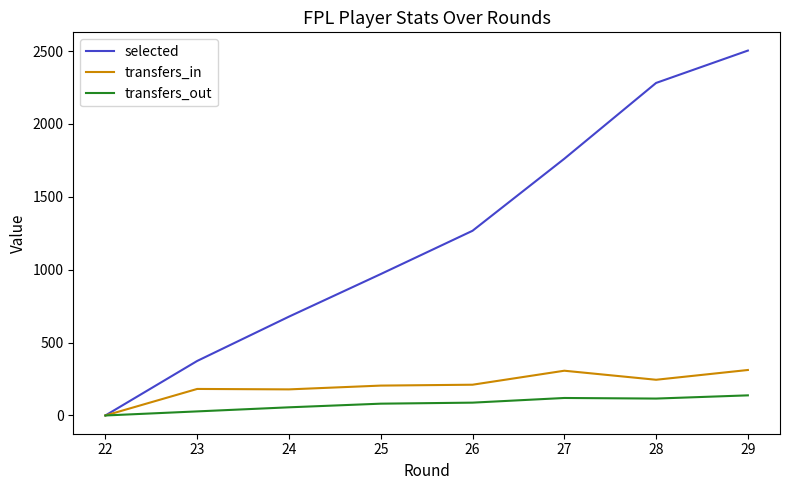

How many positive values does the selected series have?

8